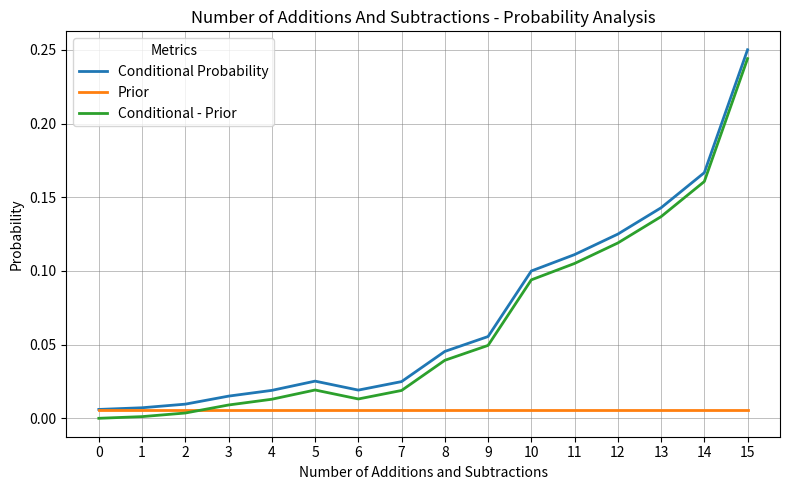

Which category has the highest value across all series?

15